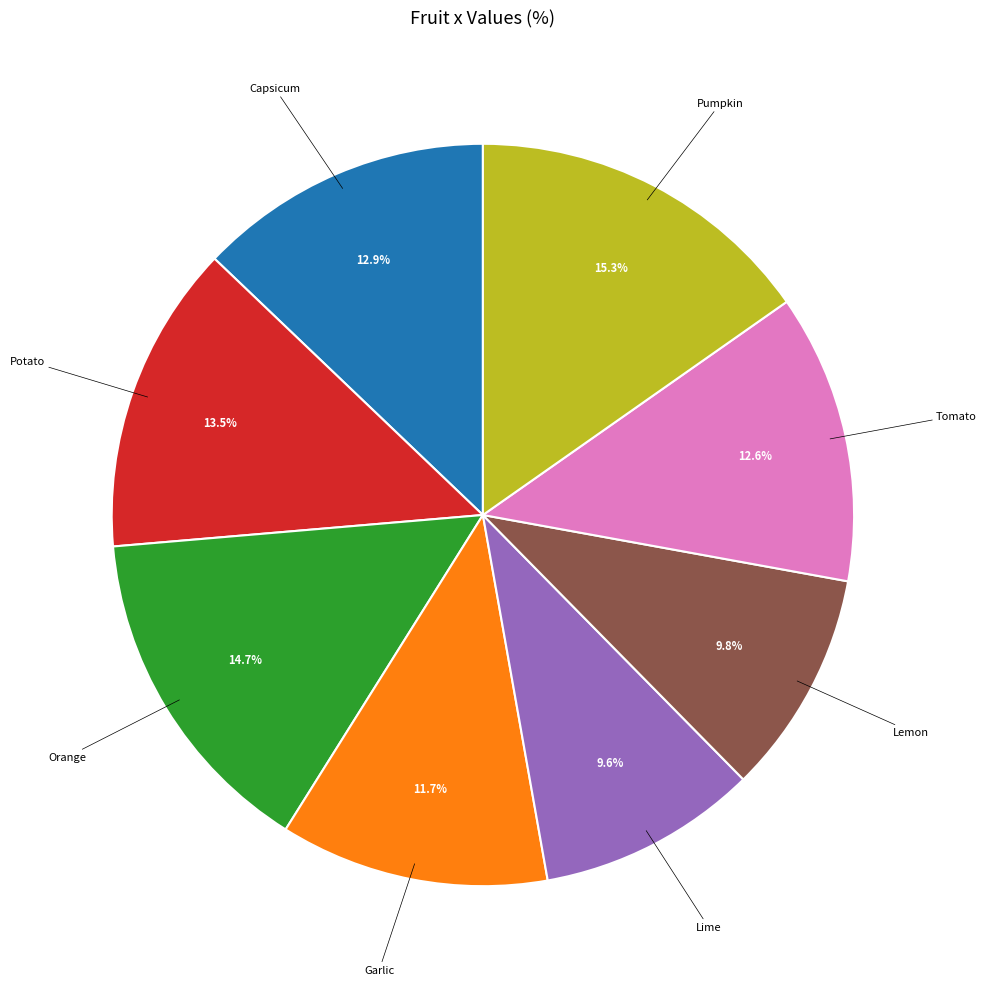

What percentage is the Tomato slice, to the nearest percent?

13%